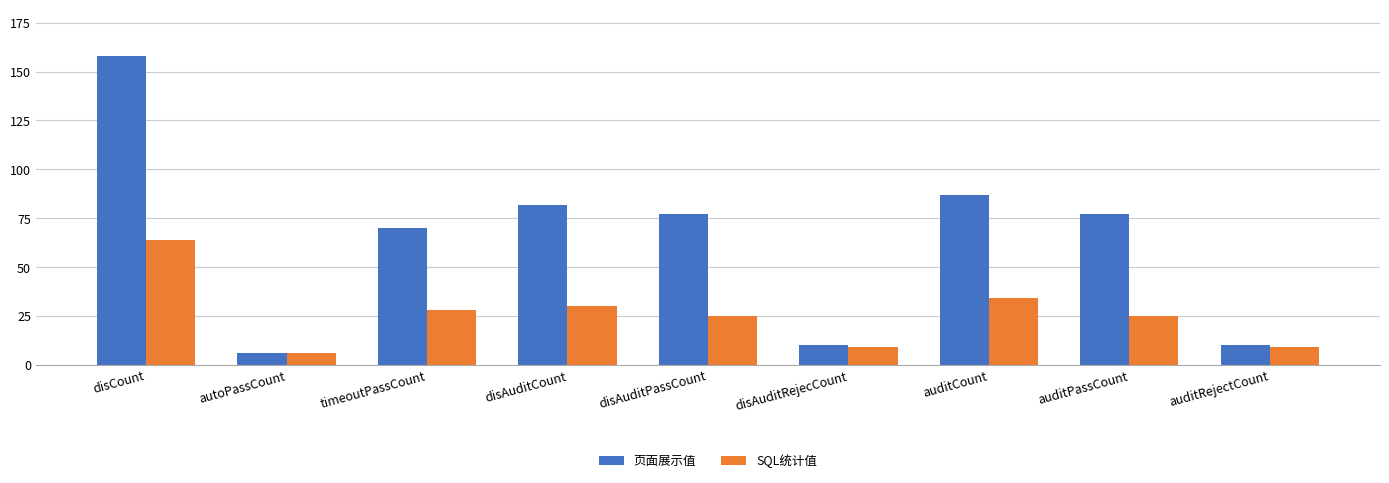

What is the difference between the SQL统计值 values at disAuditCount and timeoutPassCount?

2